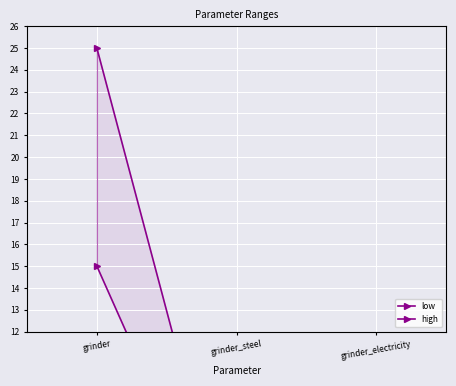

What is the label of the 3rd point from the right?

grinder